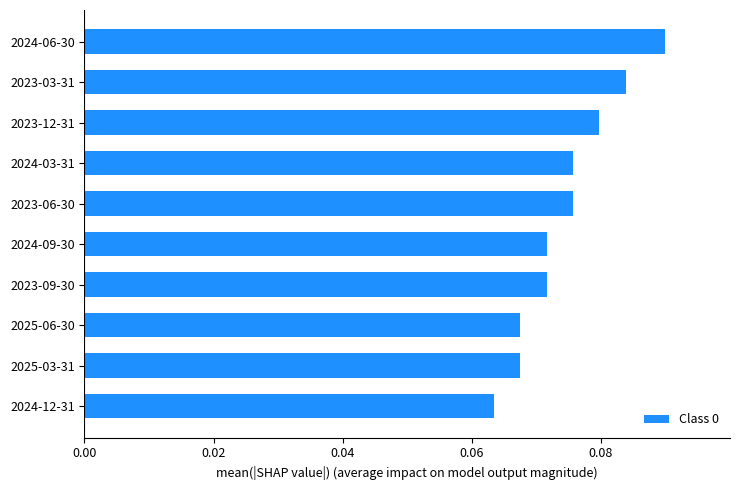

True or false: the data shows 0.0 at 2023-09-30.

False